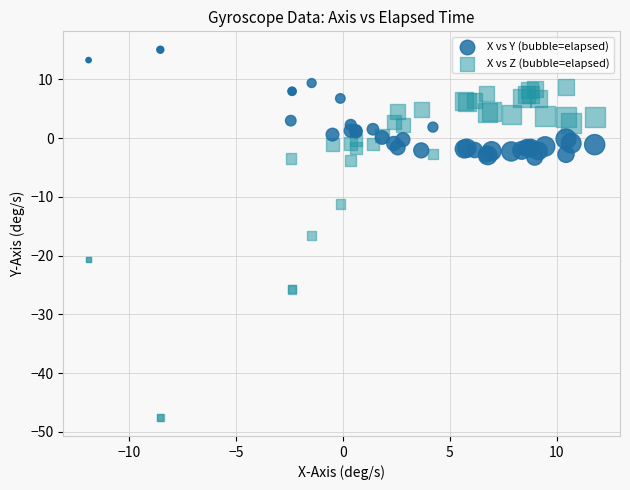

Which series reaches the minimum Y coordinate?

X vs Z (bubble=elapsed)